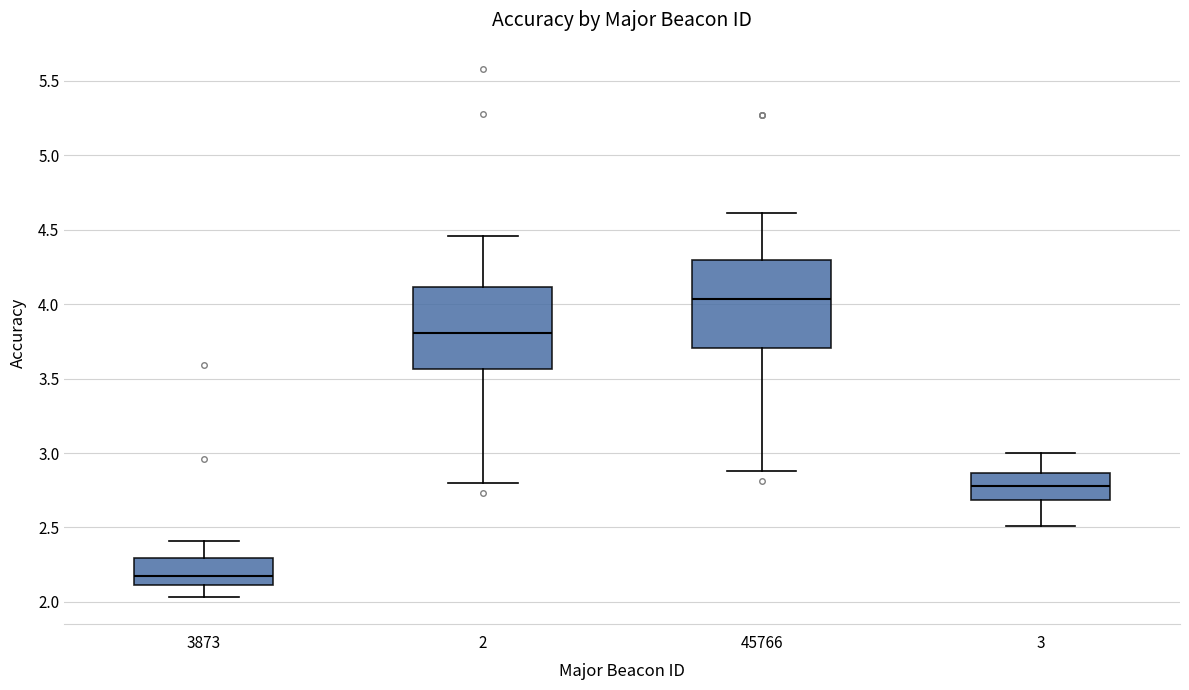

Reading left to right, read every box against the y-axis: the position of its median line, the range the box covers, and the ends of its whiskers. The values are not printed on the chart, so give them approximately, as read against the axis.

3873: median 2.20, box 2.10 to 2.30, whiskers 2.05 to 2.40
2: median 3.80, box 3.55 to 4.10, whiskers 2.80 to 4.45
45766: median 4.05, box 3.70 to 4.30, whiskers 2.90 to 4.60
3: median 2.80, box 2.70 to 2.85, whiskers 2.50 to 3.00